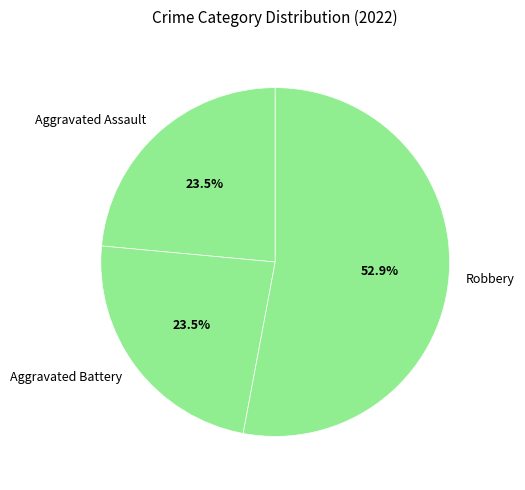

Do Robbery and Aggravated Assault together represent more than half of the pie?

Yes